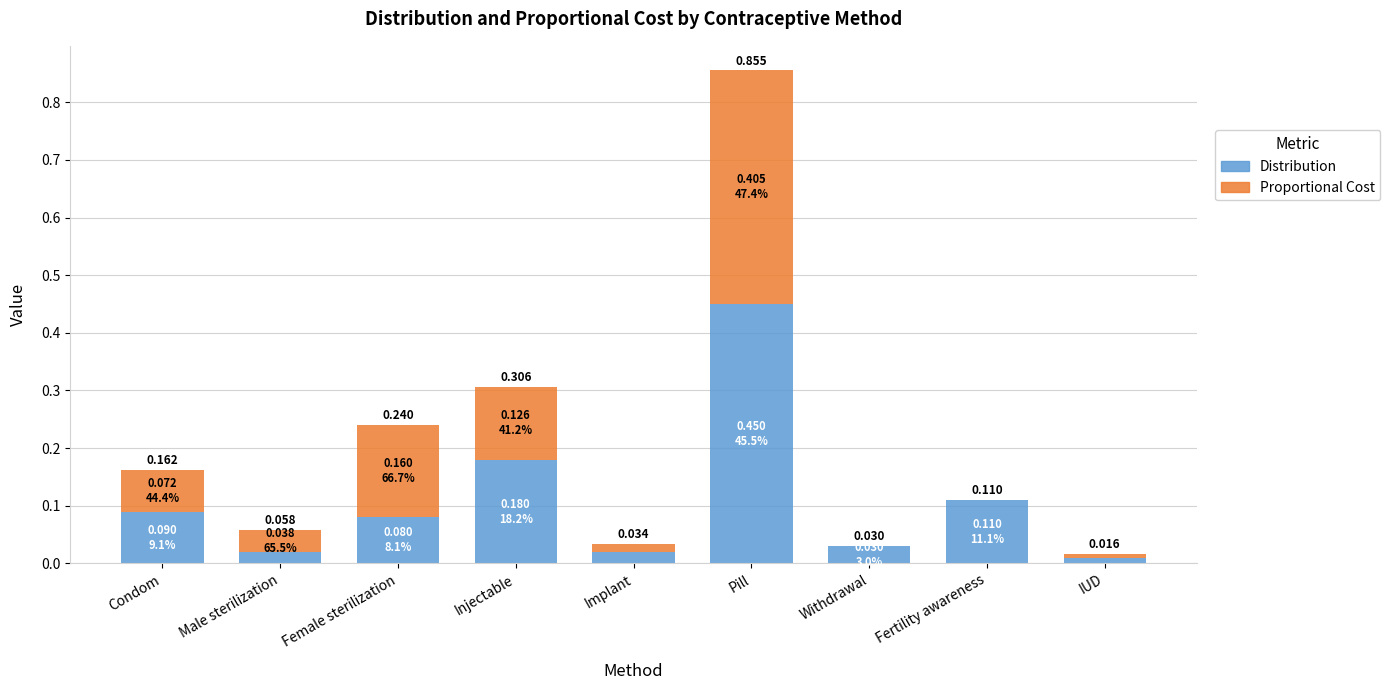

At which label is Distribution closest to 0?

IUD